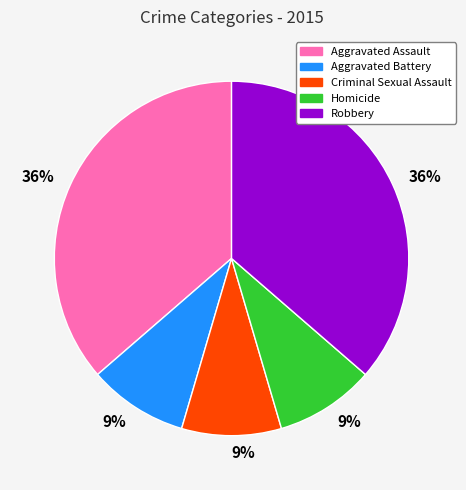

Does any single category account for the majority?

No